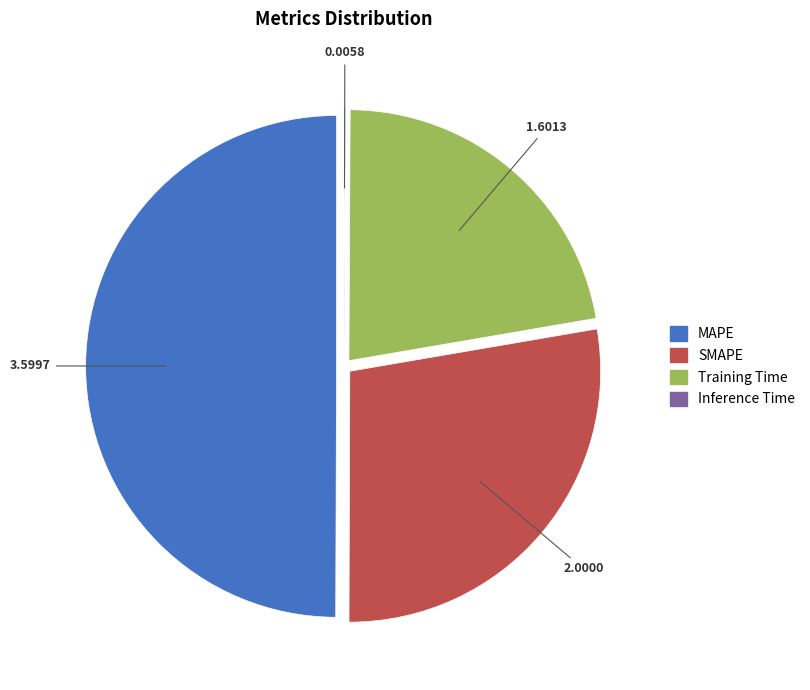

True or false: Training Time accounts for 28% of the total.

False